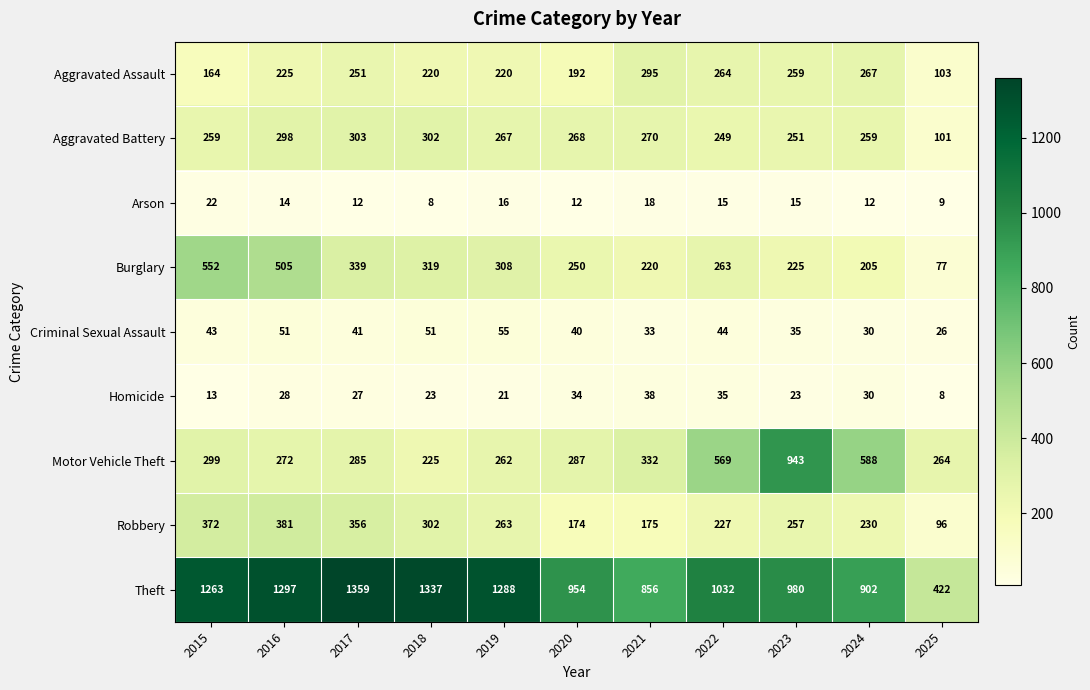

What is the highest value of the Criminal Sexual Assault series?

55